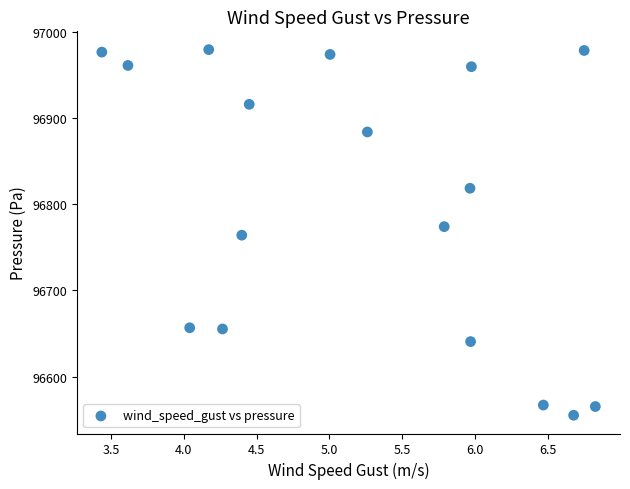

What is the range of Y values (max minus min)?

423.8